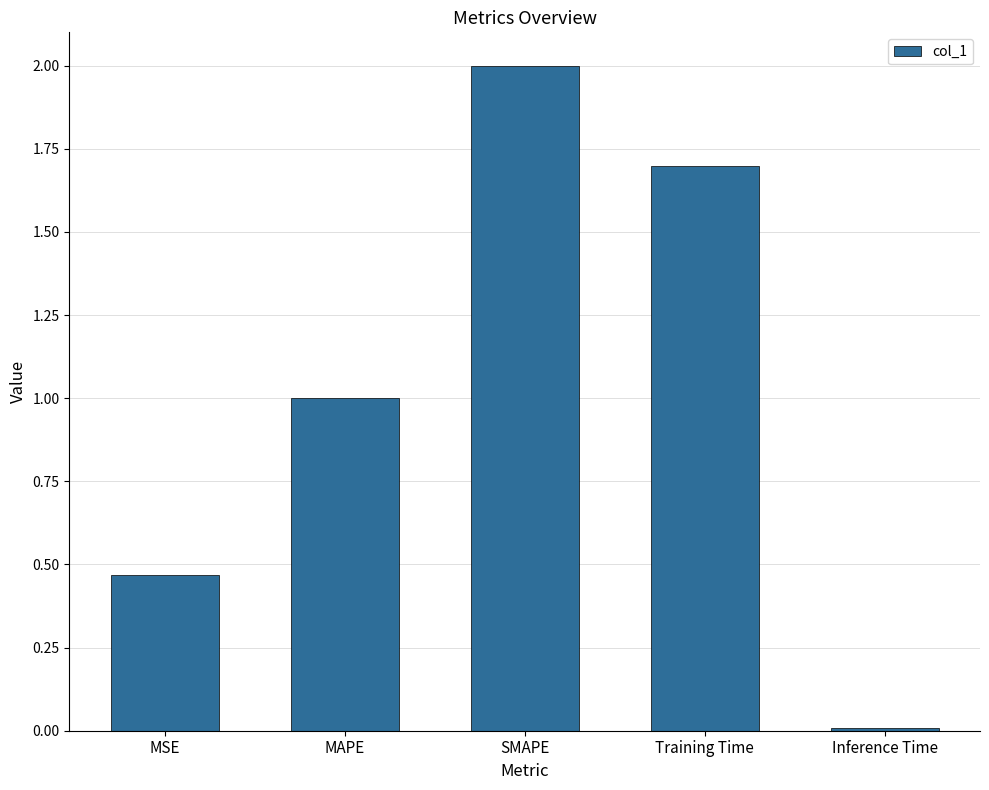

What is the change in value from MSE to SMAPE?

+1.5